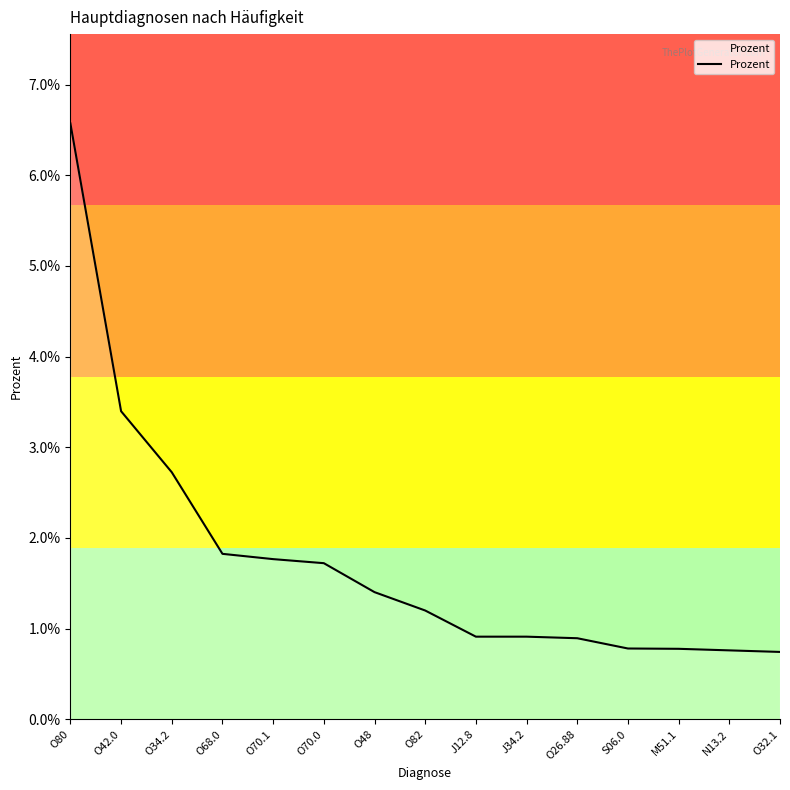

Where is the data nearest to the value 0?

O32.1